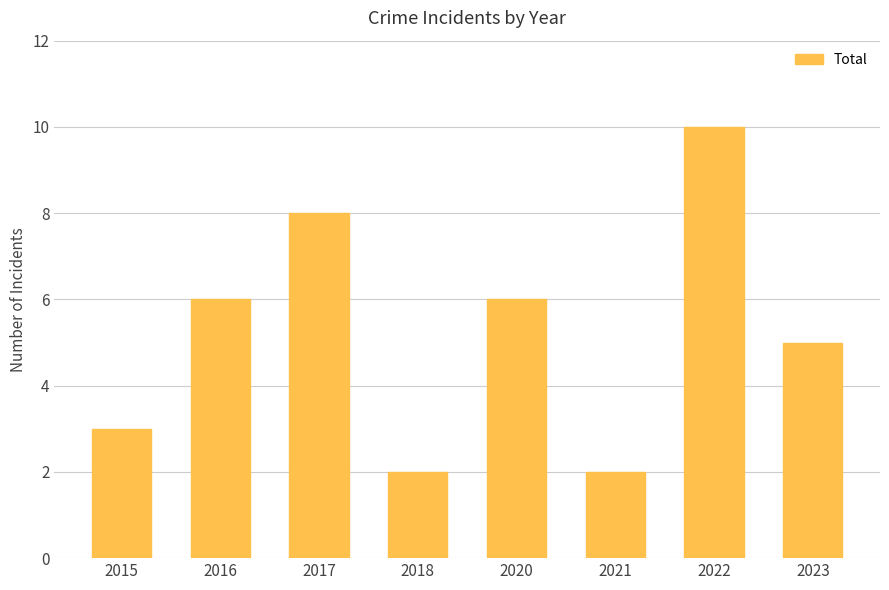

The chart shows a value of 2 at 2018. True or false?

True